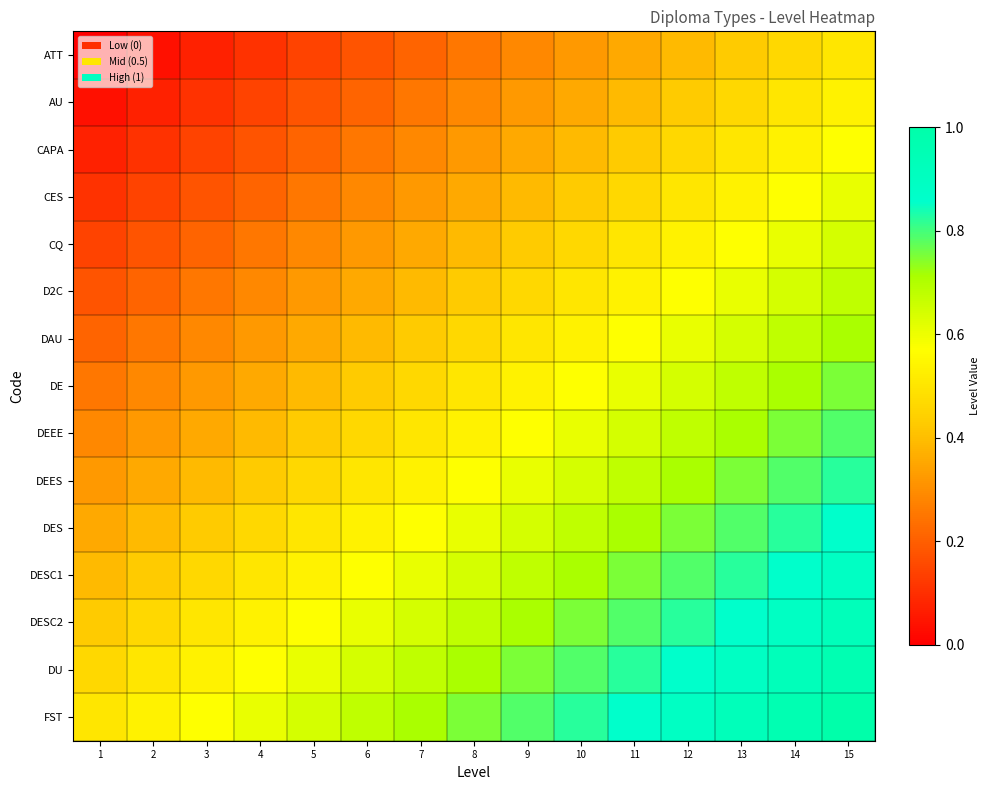

At how many categories does at least one series exceed 0?

15